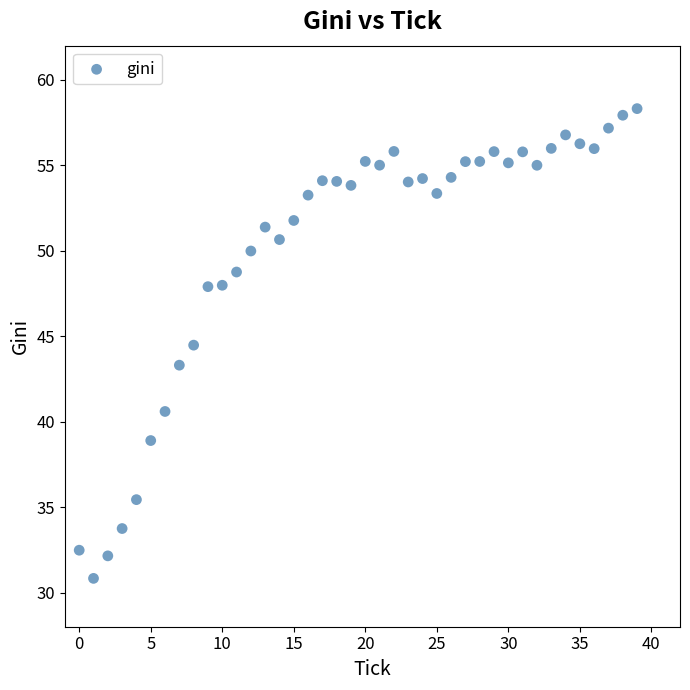

What is the range of Y values (max minus min)?

27.5